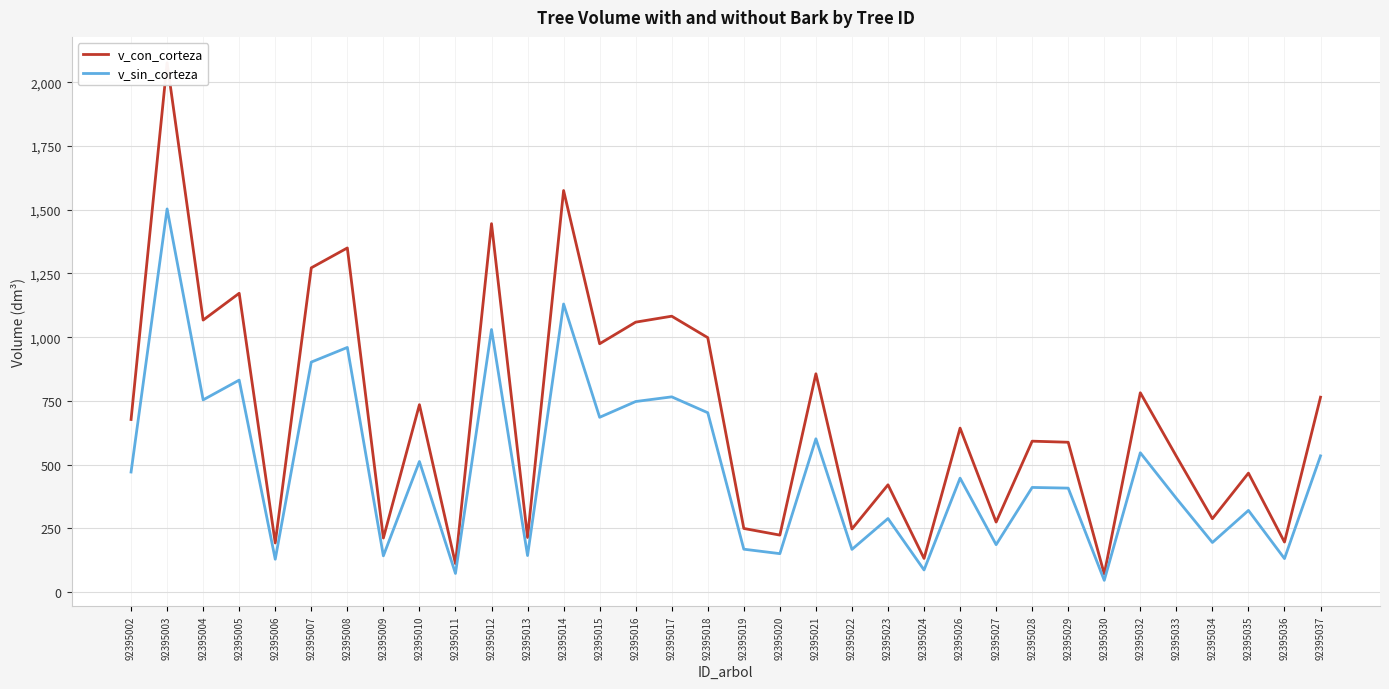

Where is the first local maximum for v_con_corteza?

92395003